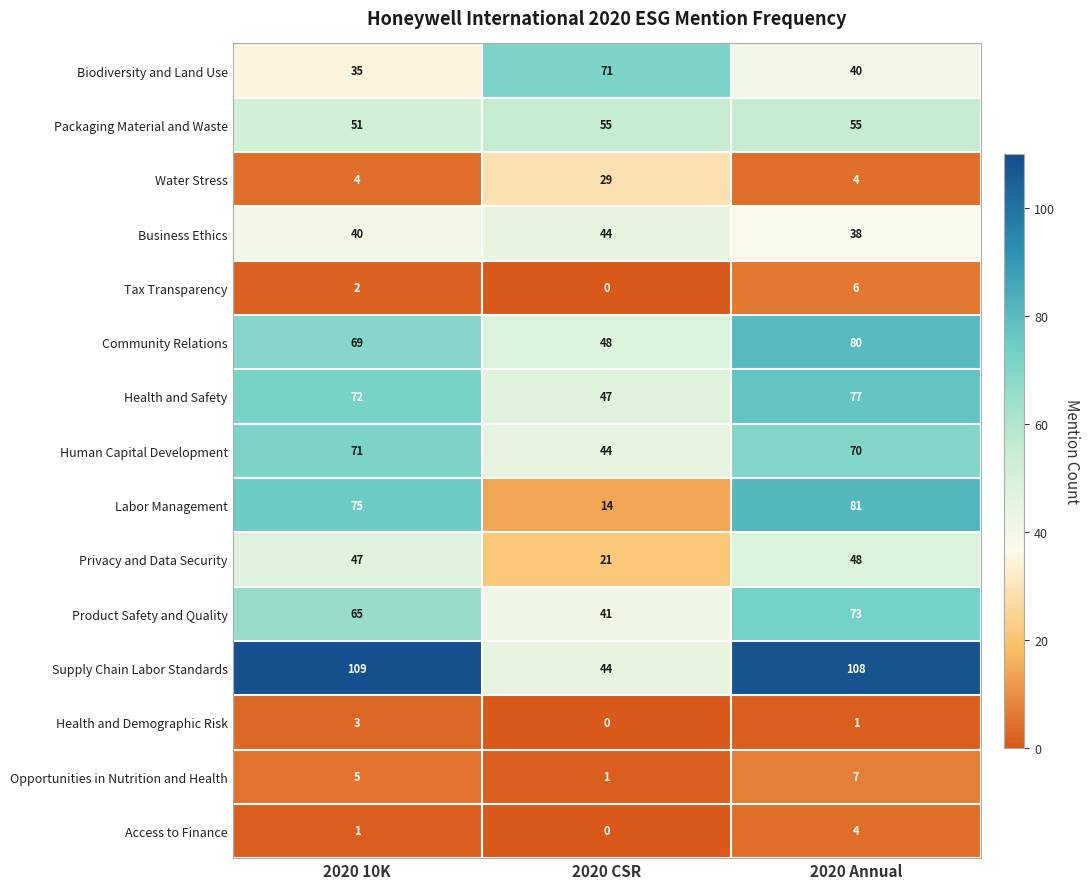

At which category does the chart reach its peak across all series?

2020 10K